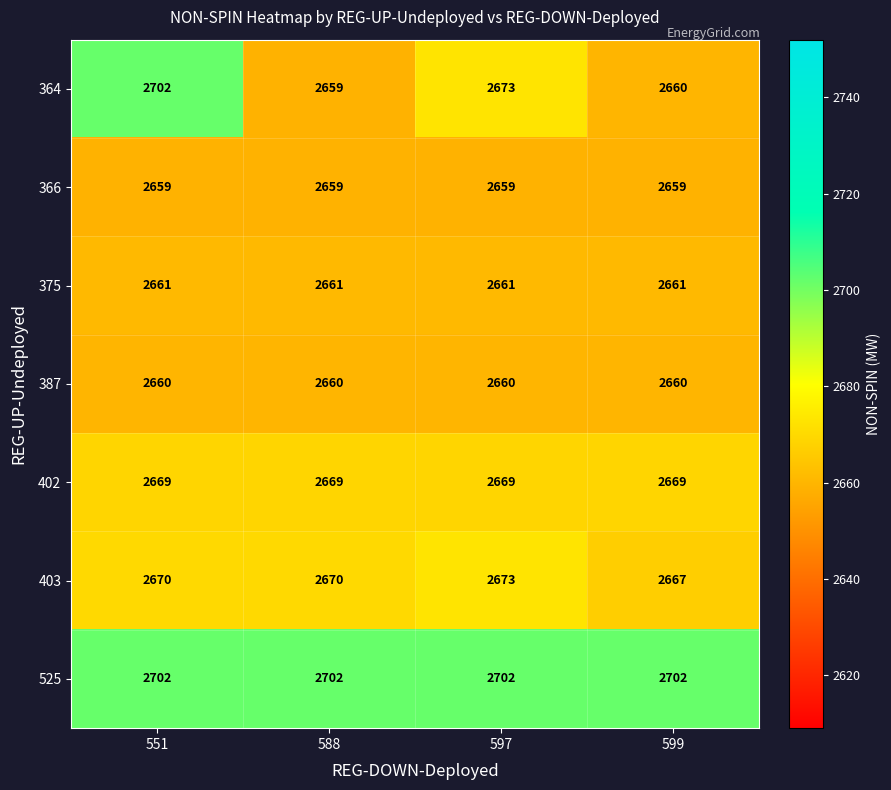

What is the minimum value for 387?

2660